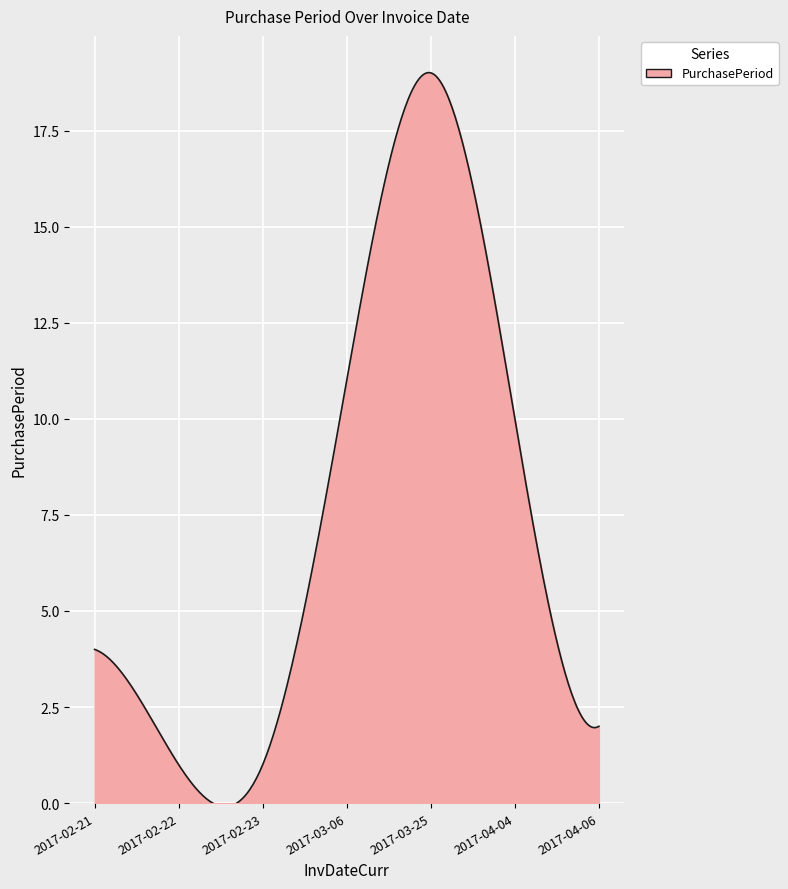

What is the sum of all values?

2236.6